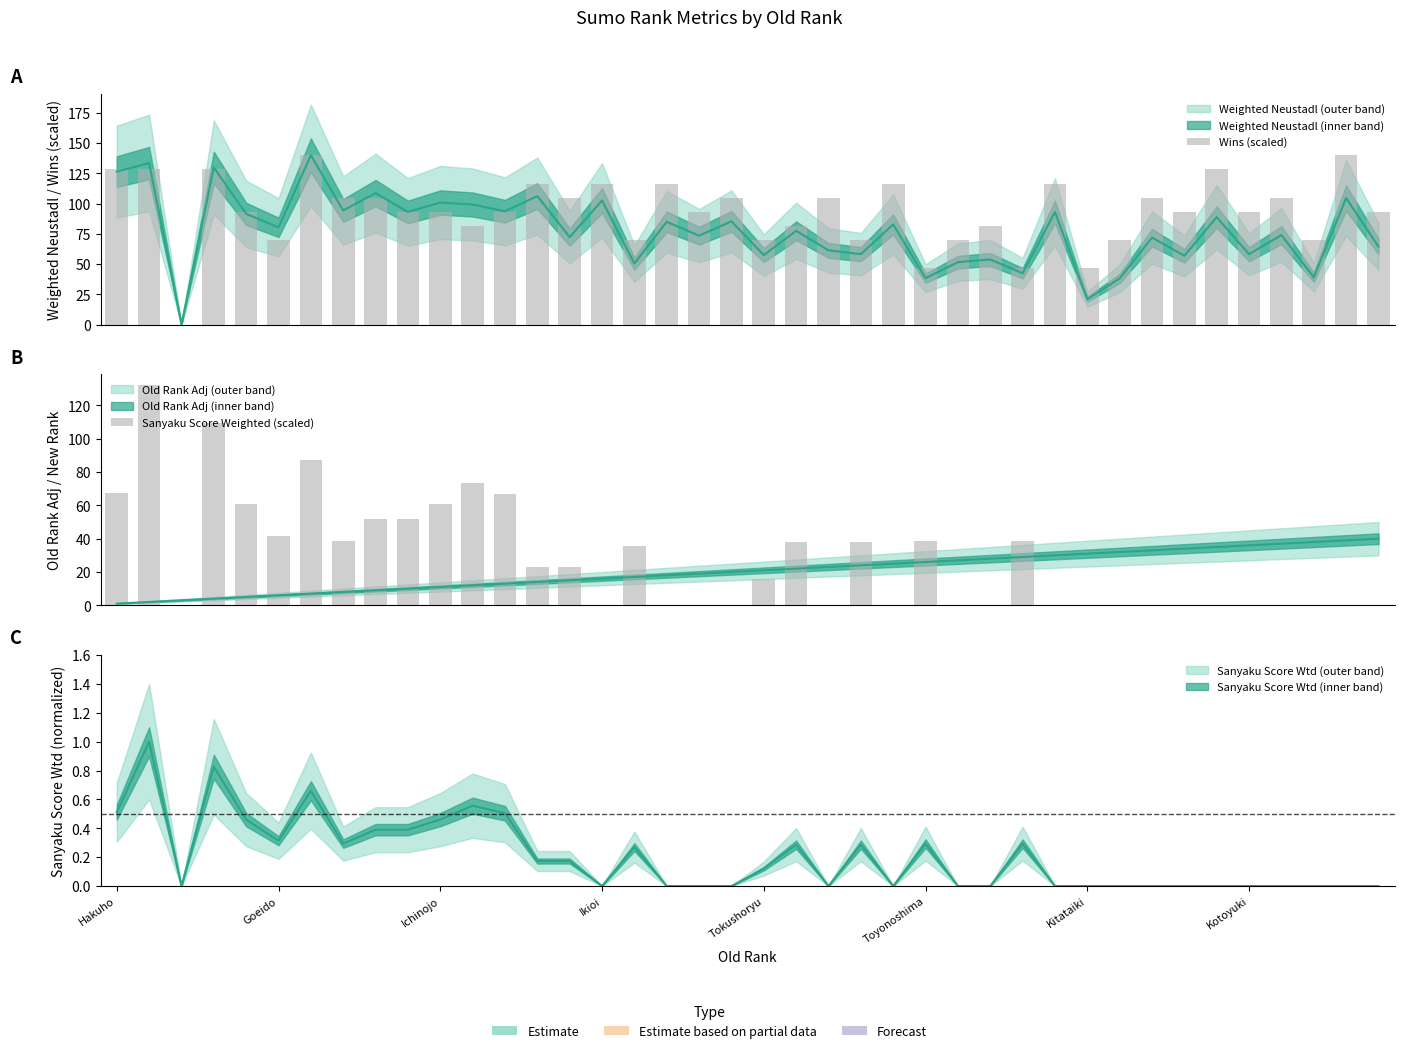

Reading right to left, transcribe all the data shown in this chart.

Wins (scaled): 93.3	140.0	70.0	105.0	93.3	128.3	93.3	105.0	70.0	46.7	116.7	46.7	81.7	70.0	46.7	116.7	70.0	105.0	81.7	70.0	105.0	93.3	116.7	70.0	116.7	105.0	116.7	93.3	81.7	93.3	93.3	105.0	105.0	140.0	70.0	93.3	128.3	0.0	128.3	128.3
Sanyaku Score Weighted (scaled): 0.0	0.0	0.0	0.0	0.0	0.0	0.0	0.0	0.0	0.0	0.0	38.9	0.0	0.0	38.9	0.0	37.9	0.0	37.9	16.0	0.0	0.0	0.0	35.7	0.0	22.9	22.9	66.6	73.6	60.8	51.6	51.6	38.9	87.3	41.5	60.8	109.2	0.0	132.1	67.6